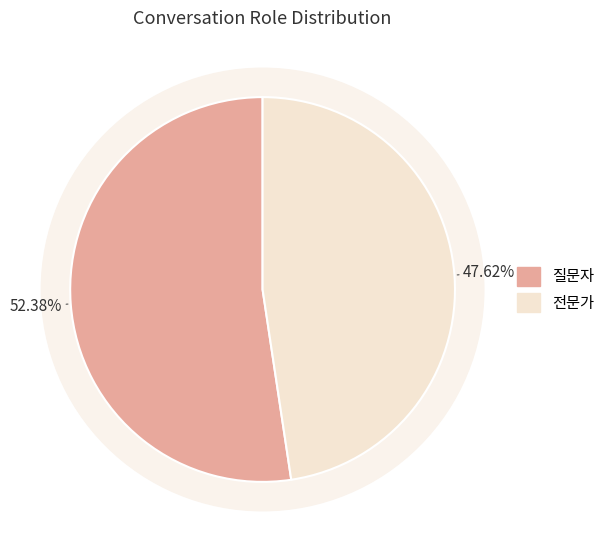

To the nearest percent, what portion does 질문자 represent?

52%